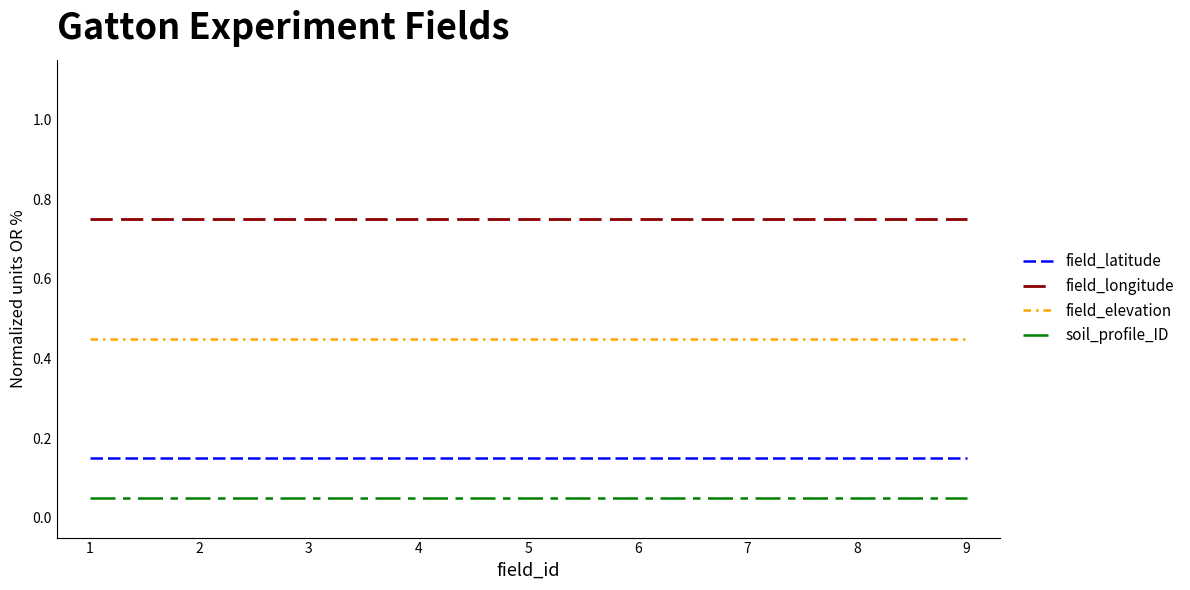

Reading left to right, transcribe all the data shown in this chart.

field_latitude: 0=0.1	1=0.1	2=0.1	3=0.1	4=0.1	5=0.1	6=0.1	7=0.1	8=0.1
field_longitude: 0=0.8	1=0.8	2=0.8	3=0.8	4=0.8	5=0.8	6=0.8	7=0.8	8=0.8
field_elevation: 0=0.5	1=0.5	2=0.5	3=0.5	4=0.5	5=0.5	6=0.5	7=0.5	8=0.5
soil_profile_ID: 0=0.1	1=0.1	2=0.1	3=0.1	4=0.1	5=0.1	6=0.1	7=0.1	8=0.1